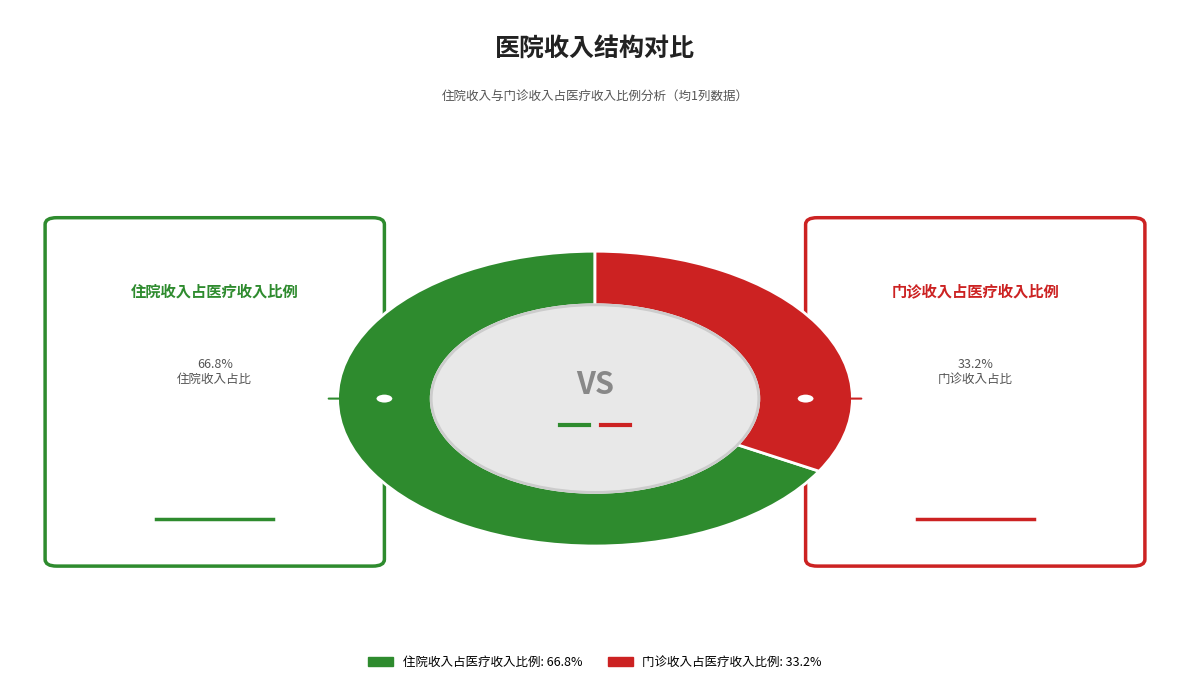

How many slices are in this pie chart?

2